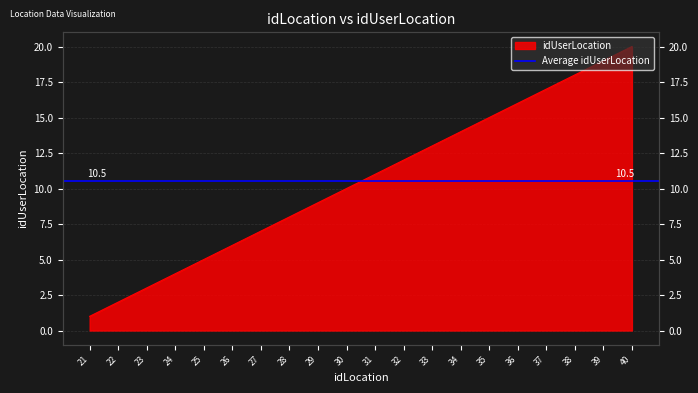

How many data points are less than 11?

10